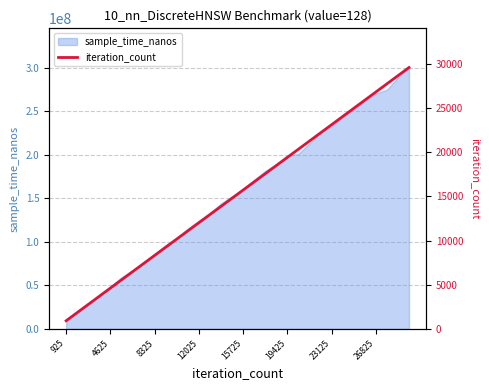

What is the lowest value of the sample_time_nanos series?

11177500